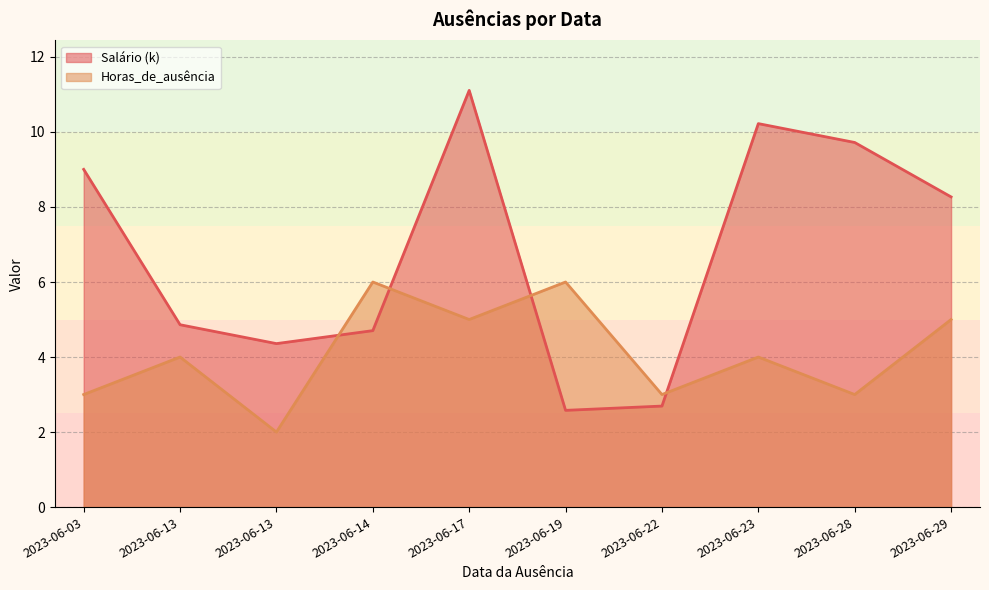

Which series changed the most between 2023-06-13 and 2023-06-17?

Salário (k)